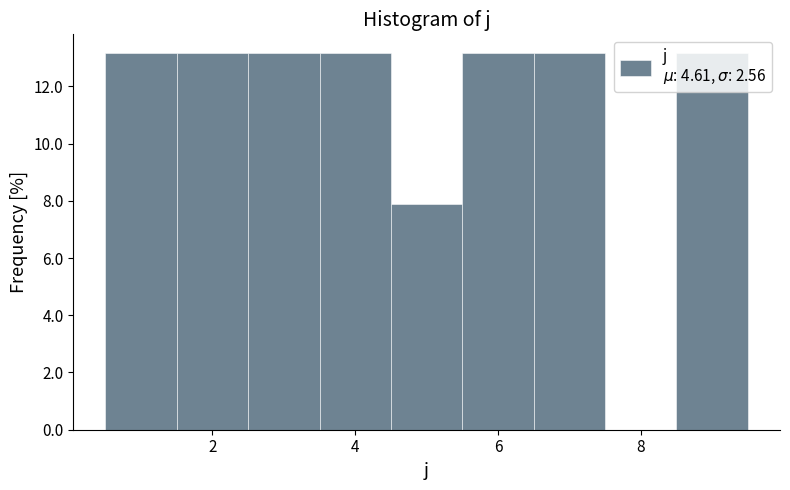

What is the height of the bar covering 8.5 to 9.5 on the x-axis? Neither the bar edges nor the heights are printed on the chart, so give them approximately, as read against the axes.

13.2